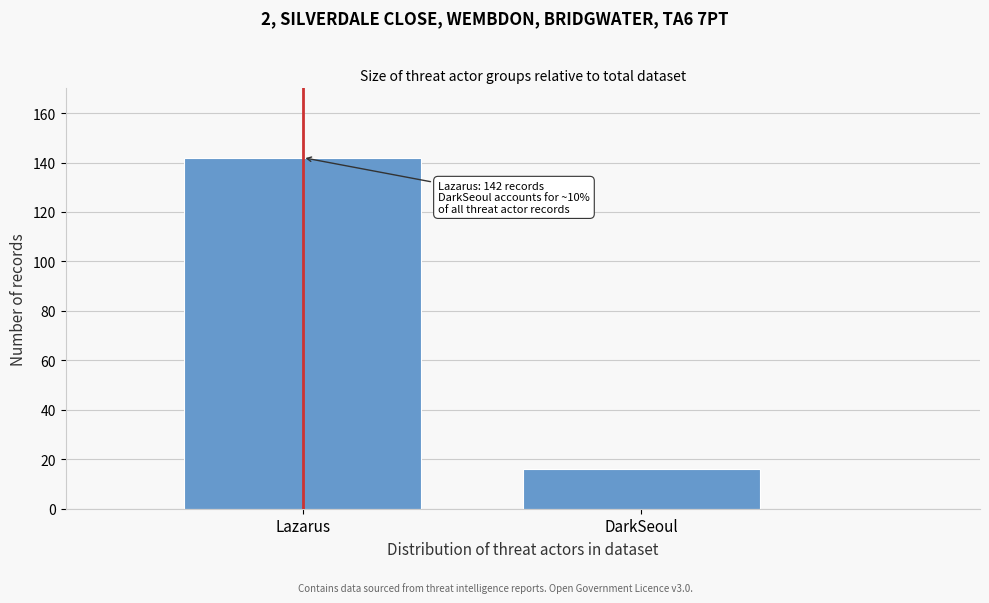

Reading right to left, extract all data points from this chart.

16	142